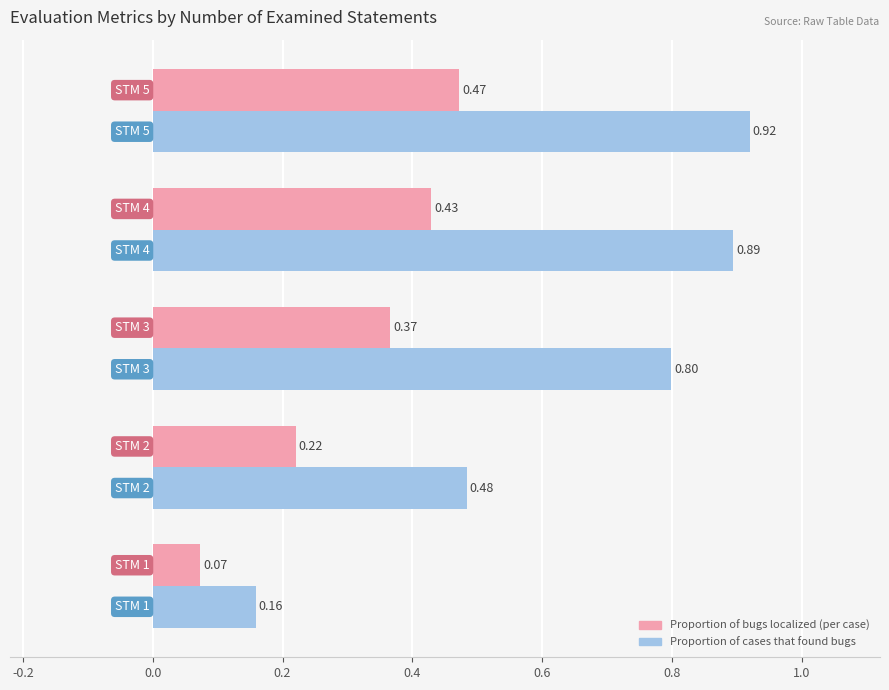

Rank the series by their maximum value, from highest to lowest.

Proportion of cases that found bugs, Proportion of bugs localized (per case)